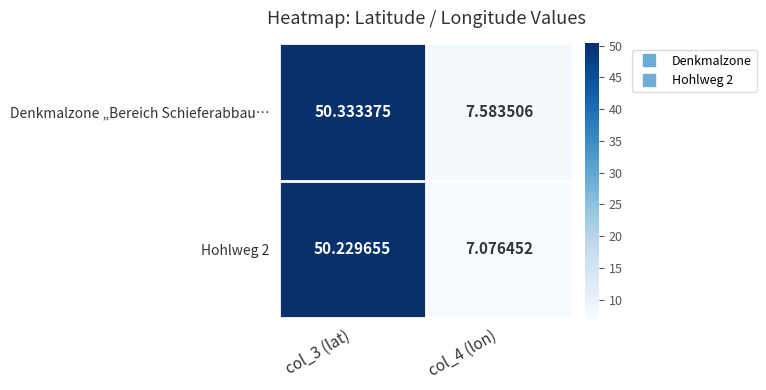

Which series has the largest total across all categories?

Denkmalzone „Bereich Schieferabbau…